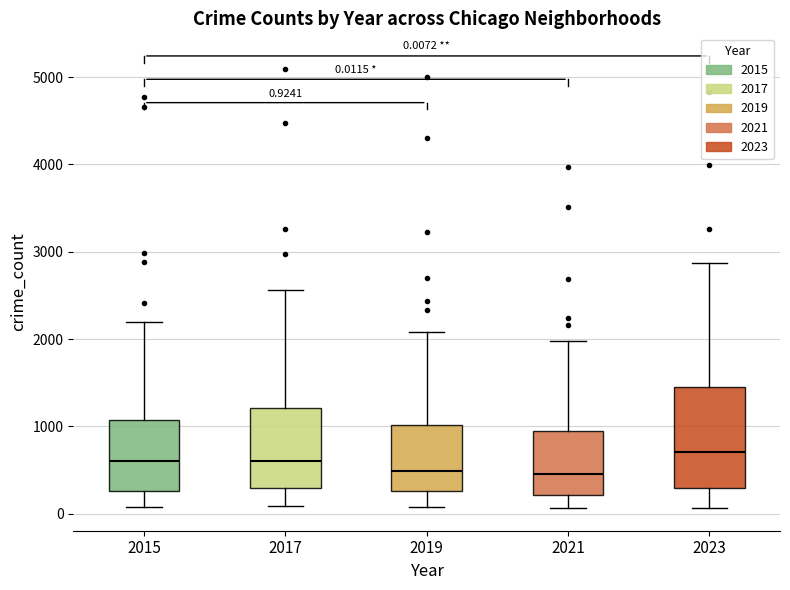

Which box is the tallest, from its lower edge to its upper edge?

2023